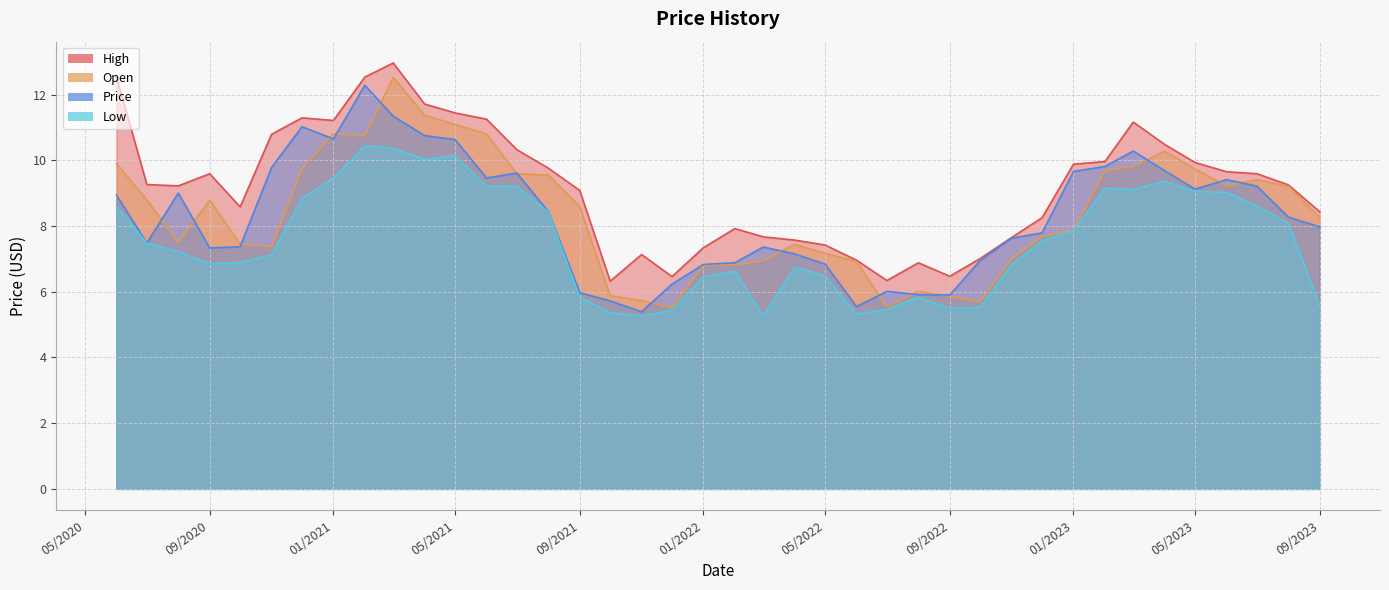

True or false: Open and Low cross at least once.

False